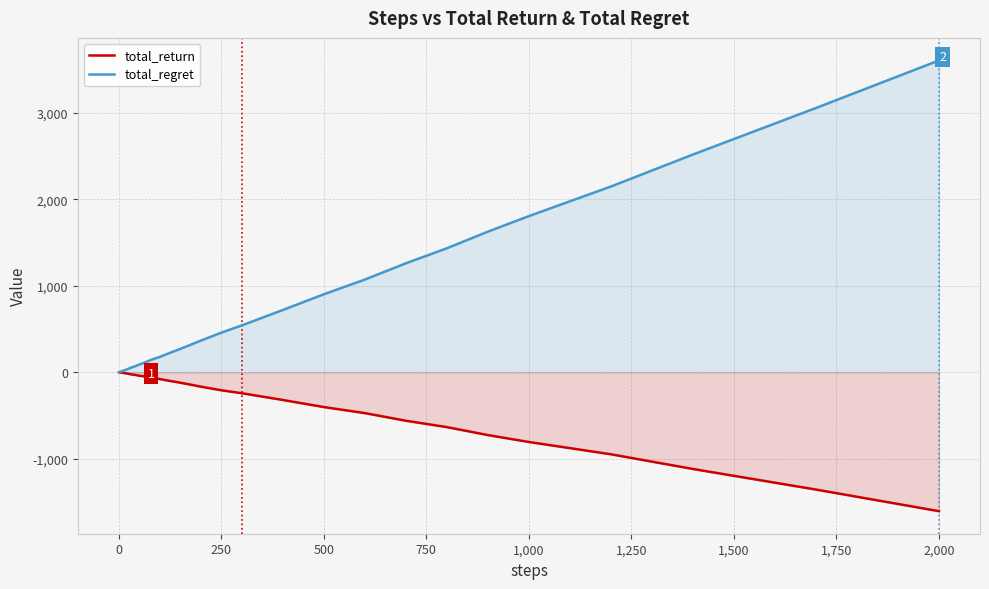

True or false: total_regret has more than 2 interior local peaks.

False